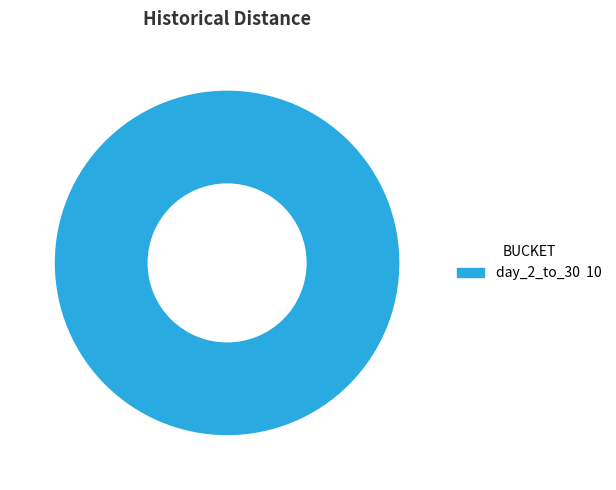

Is there a majority slice in this chart?

Yes